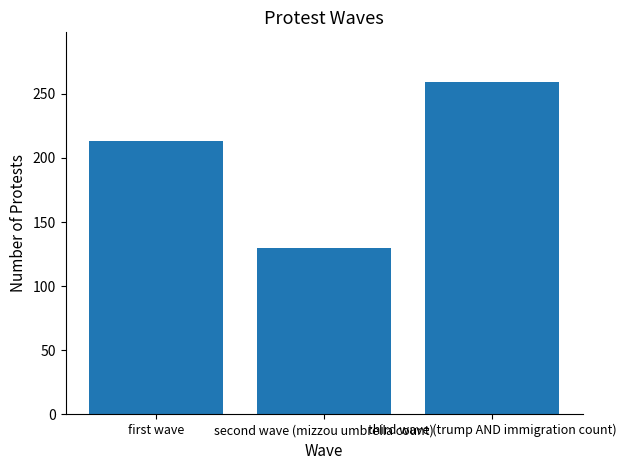

List the labels in order of value, largest first.

third wave (trump AND immigration count), first wave, second wave (mizzou umbrella count)